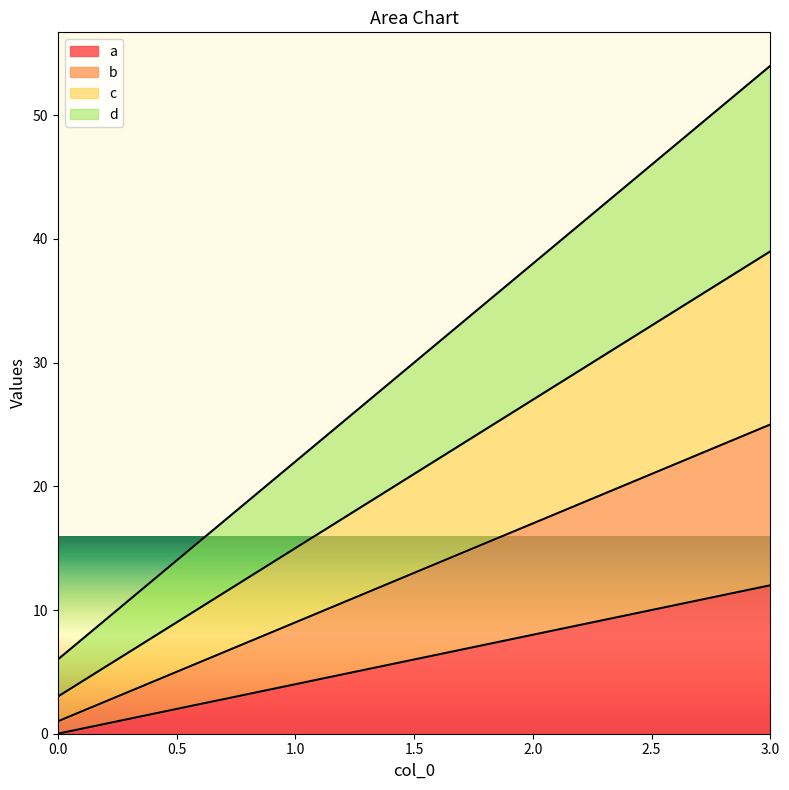

What are all the series names shown in the legend?

a, b, c, d